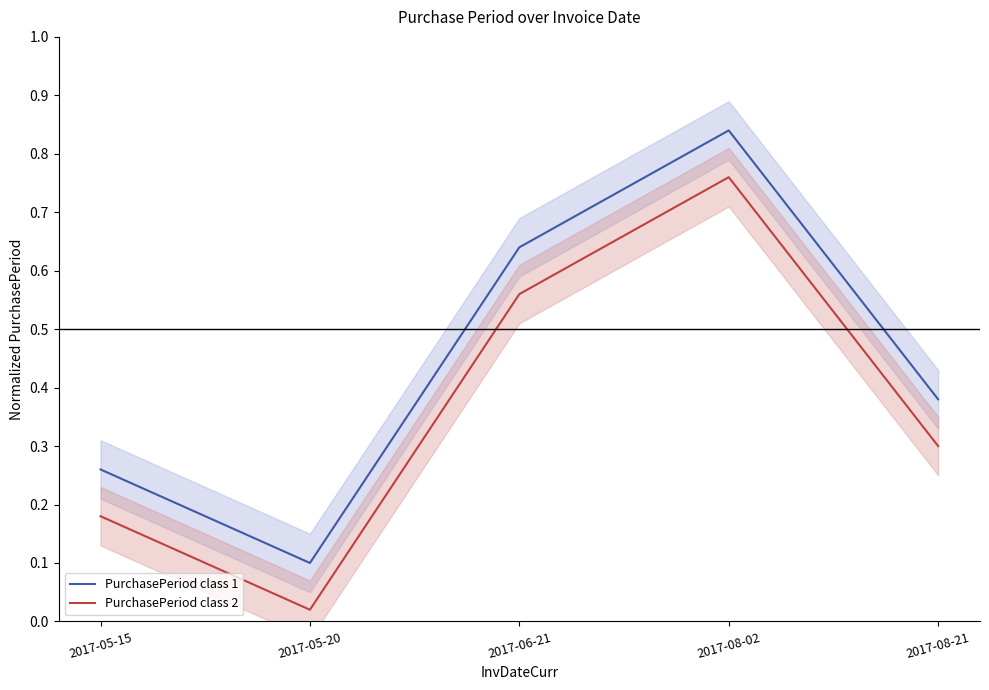

What is the approximate value of PurchasePeriod class 1 at 2017-06-21?

0.6